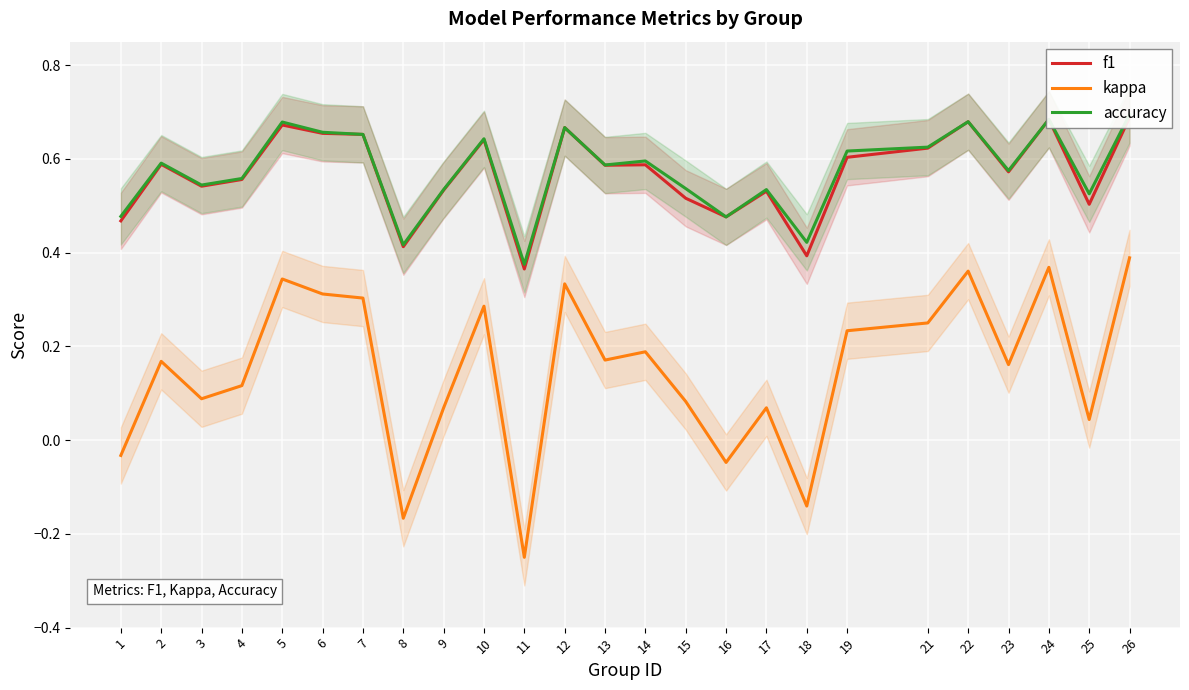

Rank the series by their maximum value, from lowest to highest.

kappa, f1, accuracy